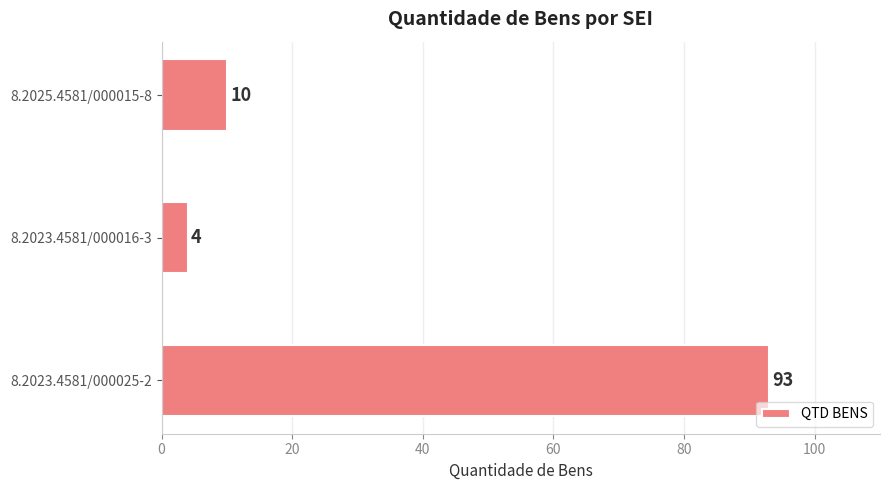

How many categories are shown in the chart?

3